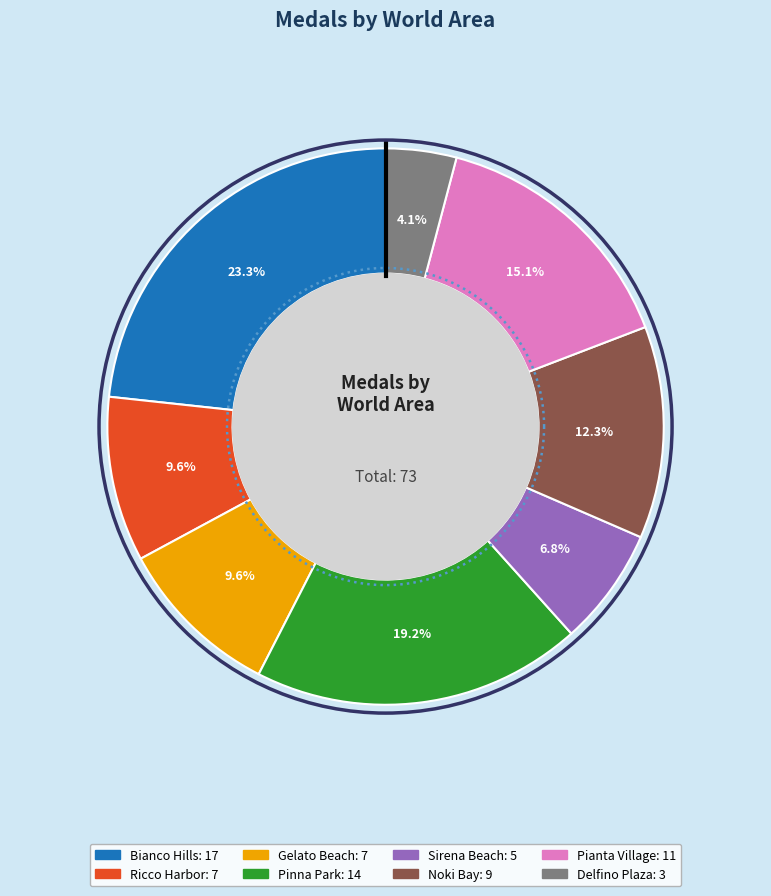

To the nearest percent, what is the difference between the Pinna Park and Delfino Plaza slice percentages?

15%